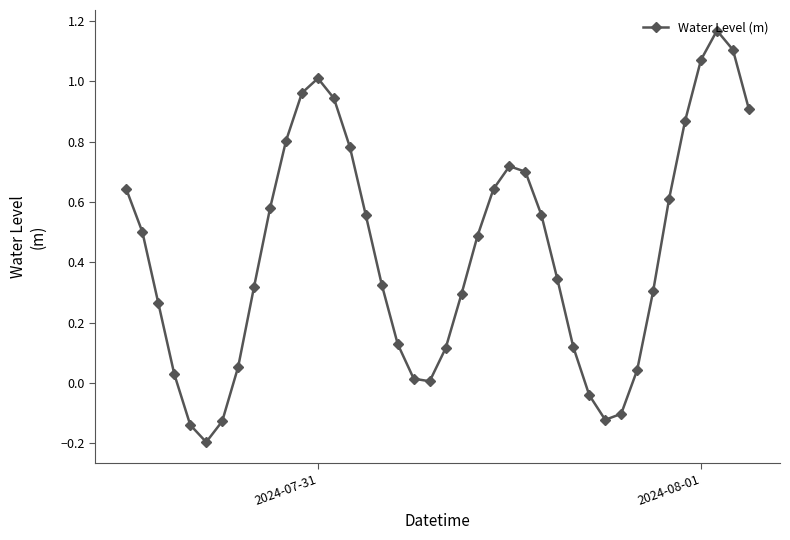

How many interior local peaks (higher than both neighbors) does the data have?

3